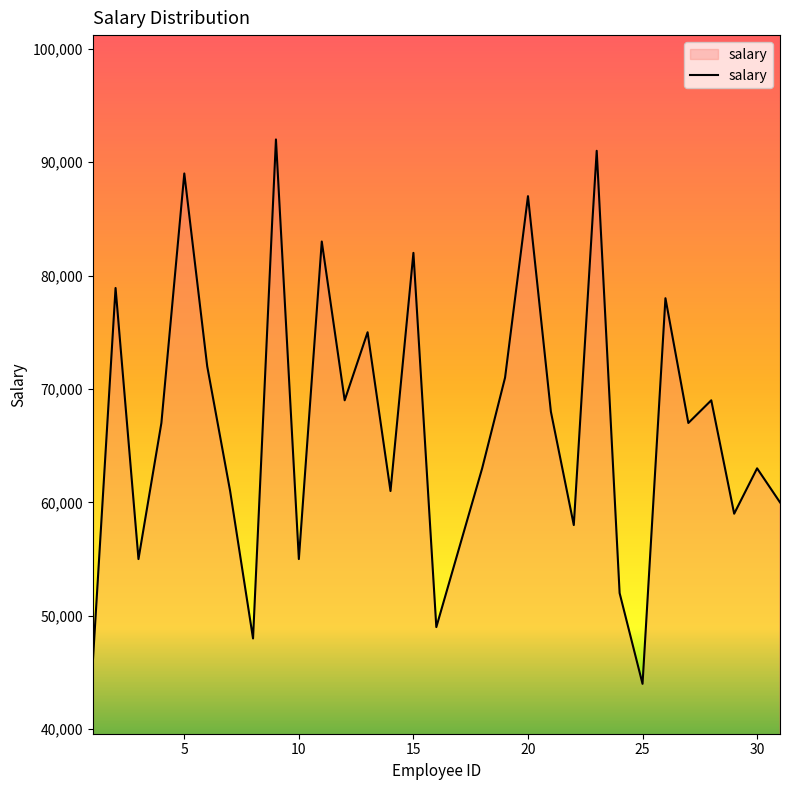

What is the greatest value displayed?

92000